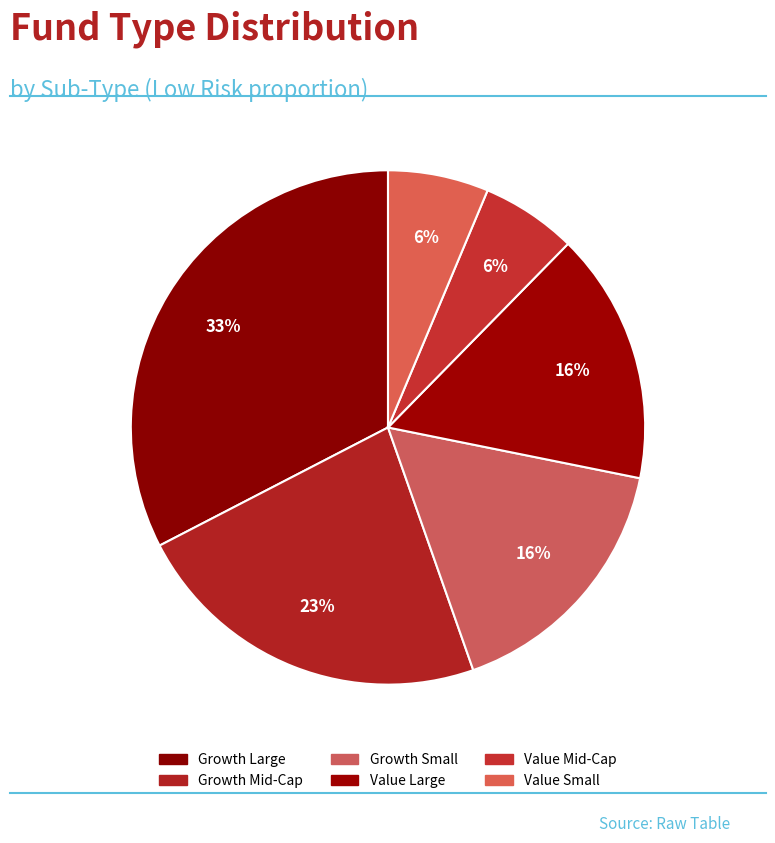

Which slice is the largest?

Growth Large